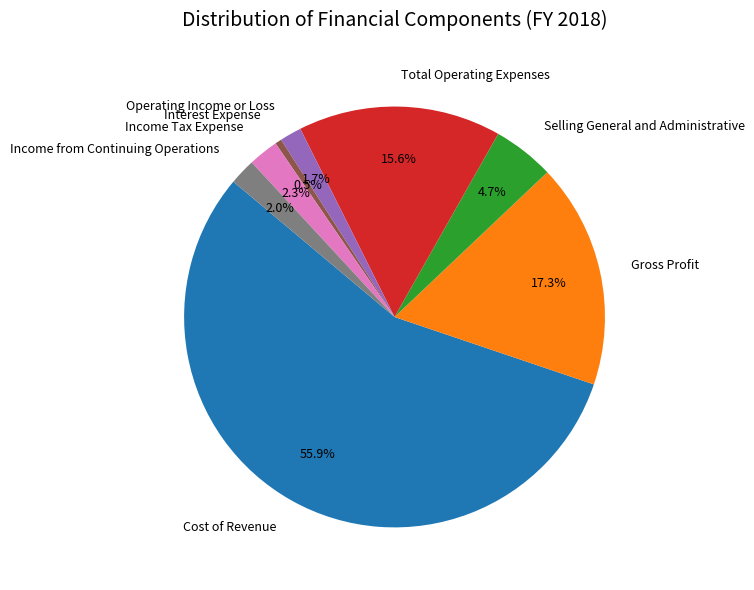

Which slice is the smallest?

Interest Expense